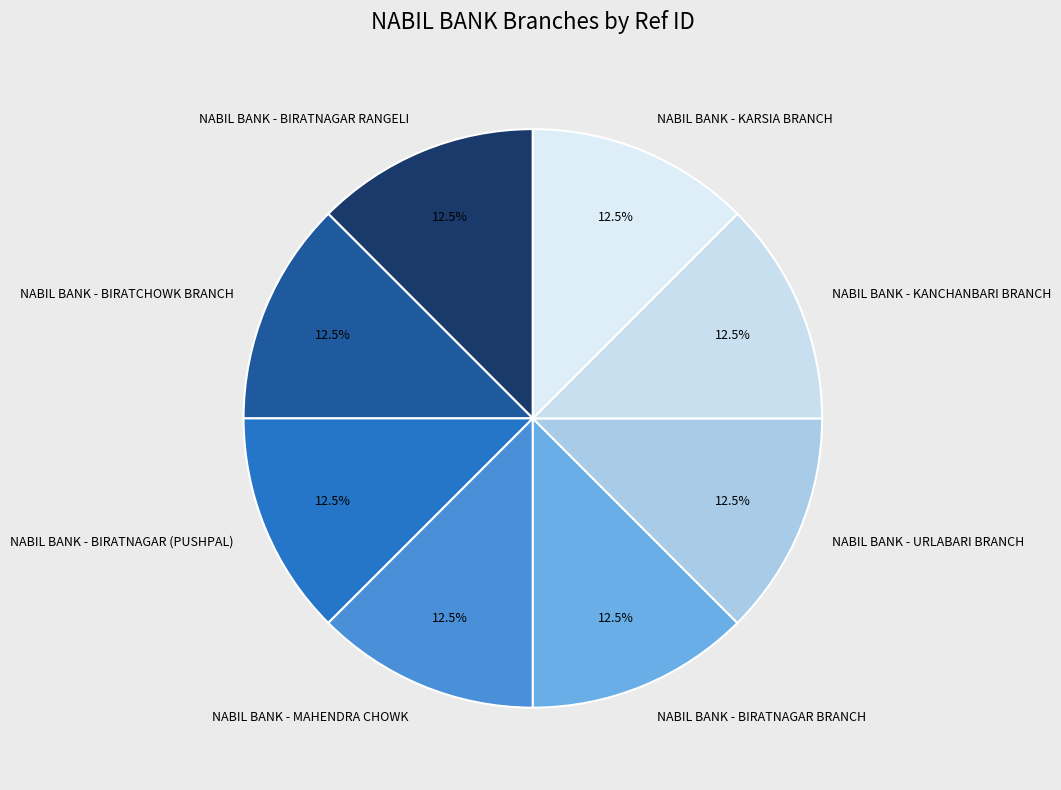

What percentage do NABIL BANK - BIRATNAGAR BRANCH and NABIL BANK - BIRATNAGAR (PUSHPAL) together represent?

25.0%